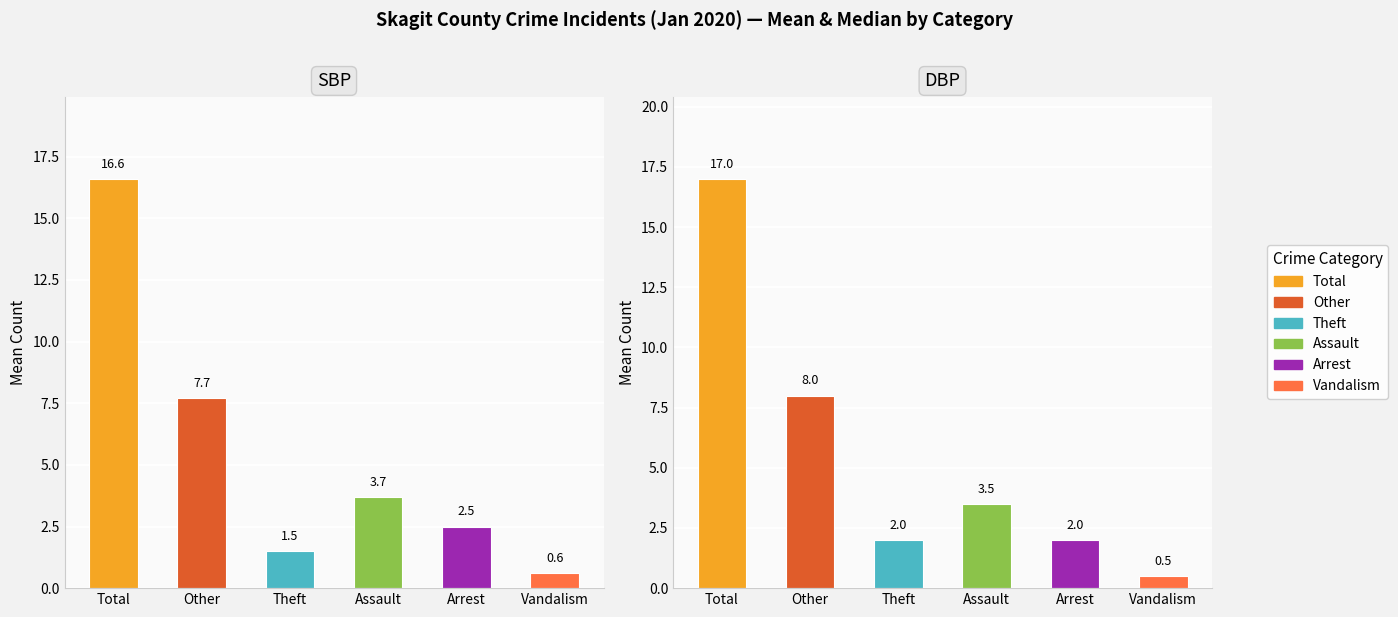

The value of Theft at 0 is 2. True or false?

True